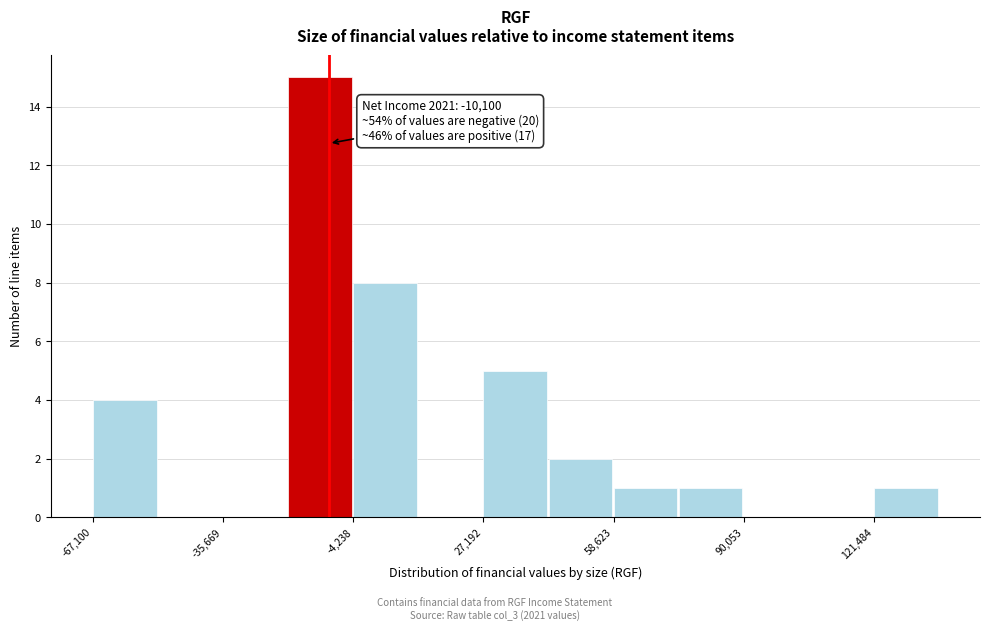

Read against the x-axis, roughly where is the centre of the tallest bar?

-10000